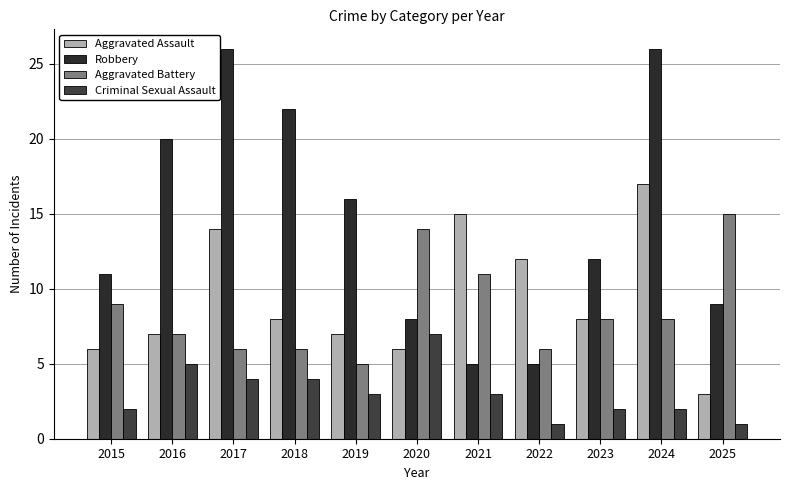

What is the total value across all series at 2025?

28